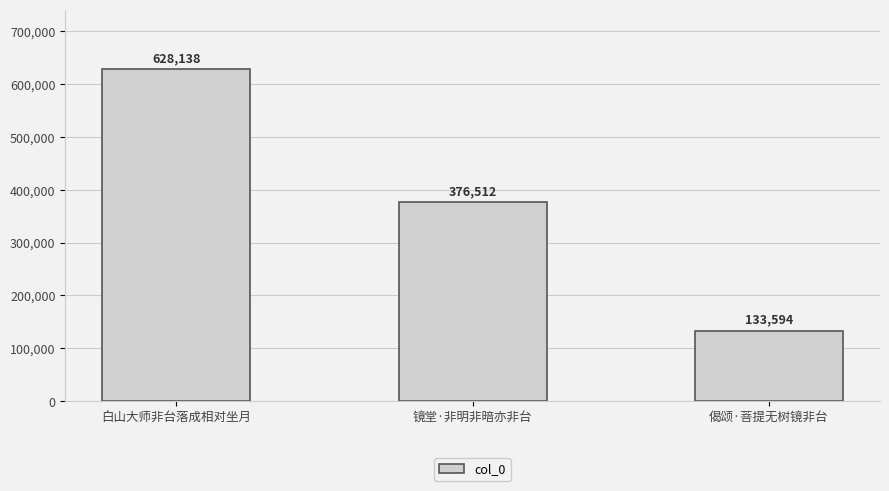

The chart shows a value of 418346 at 白山大师非台落成相对坐月. True or false?

False